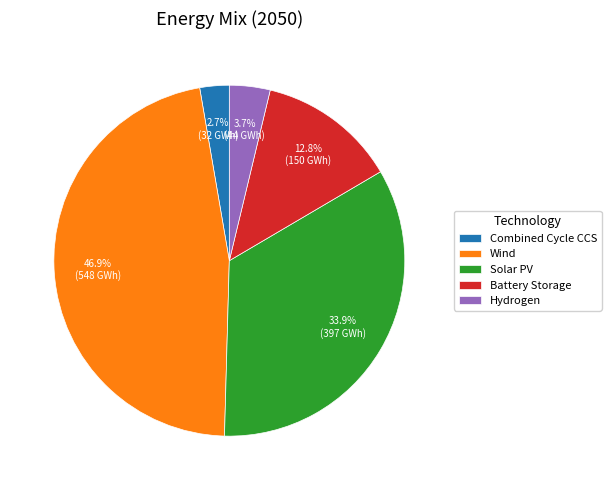

To the nearest percent, what percentage of the pie is Battery Storage?

13%